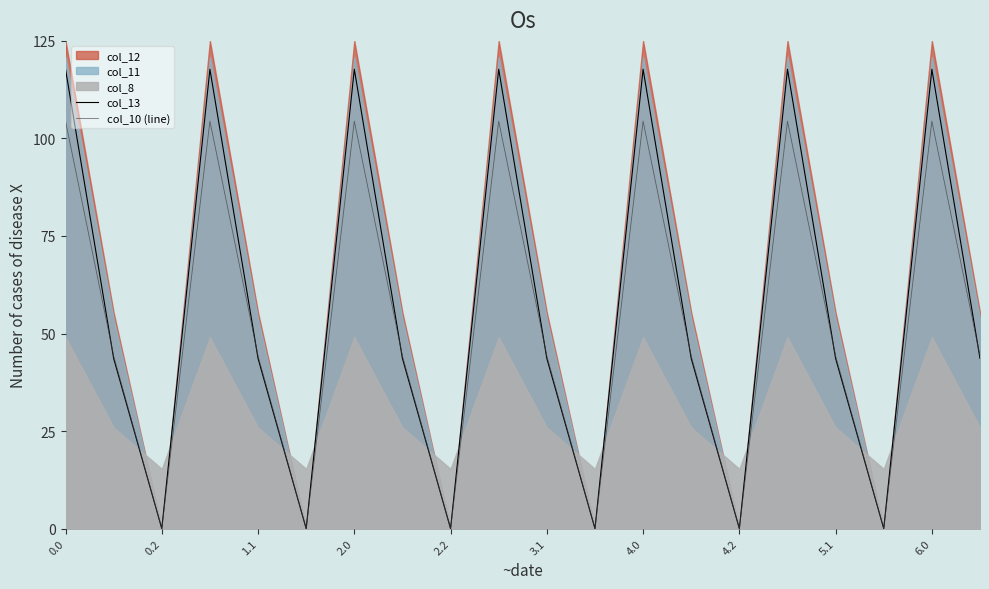

What is the difference between the highest and lowest values at 19?

0.6